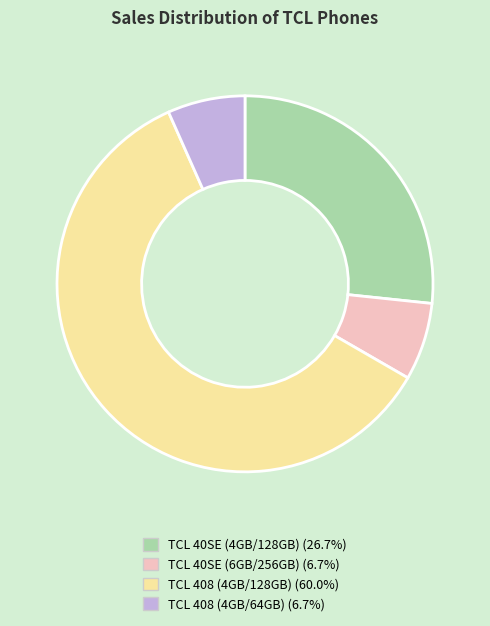

True or false: TCL 40SE (4GB/128GB) accounts for 38% of the total.

False